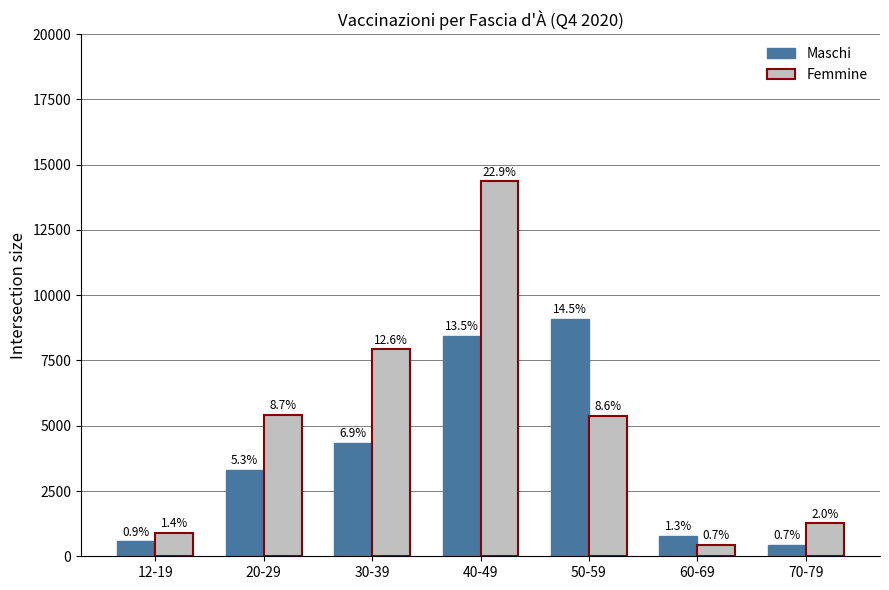

How many bars are there in total?

14